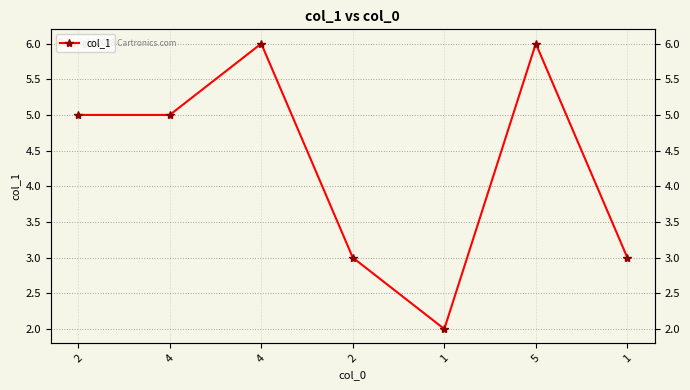

At which category does the chart reach its minimum across all series?

1